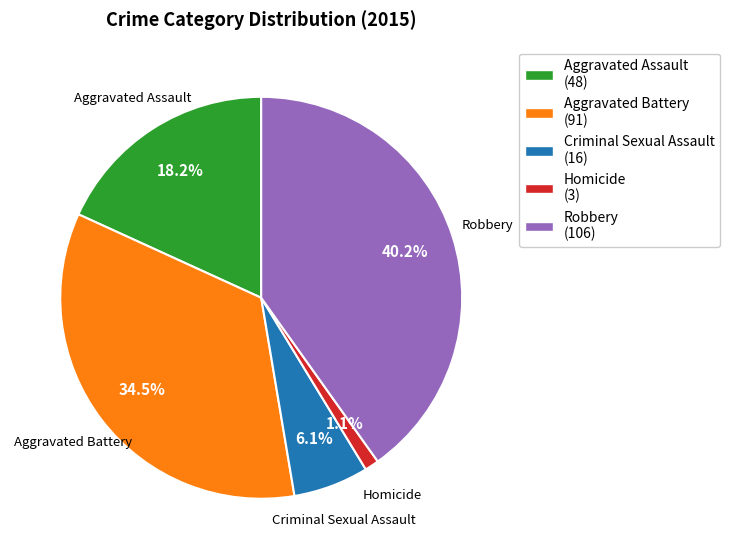

How many segments does this pie chart have?

5